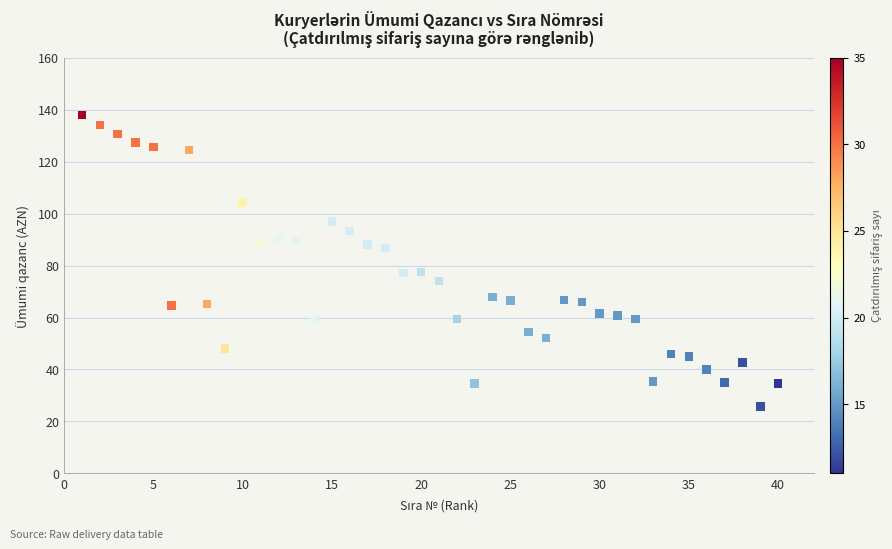

What is the range of X values (max minus min)?

39.0